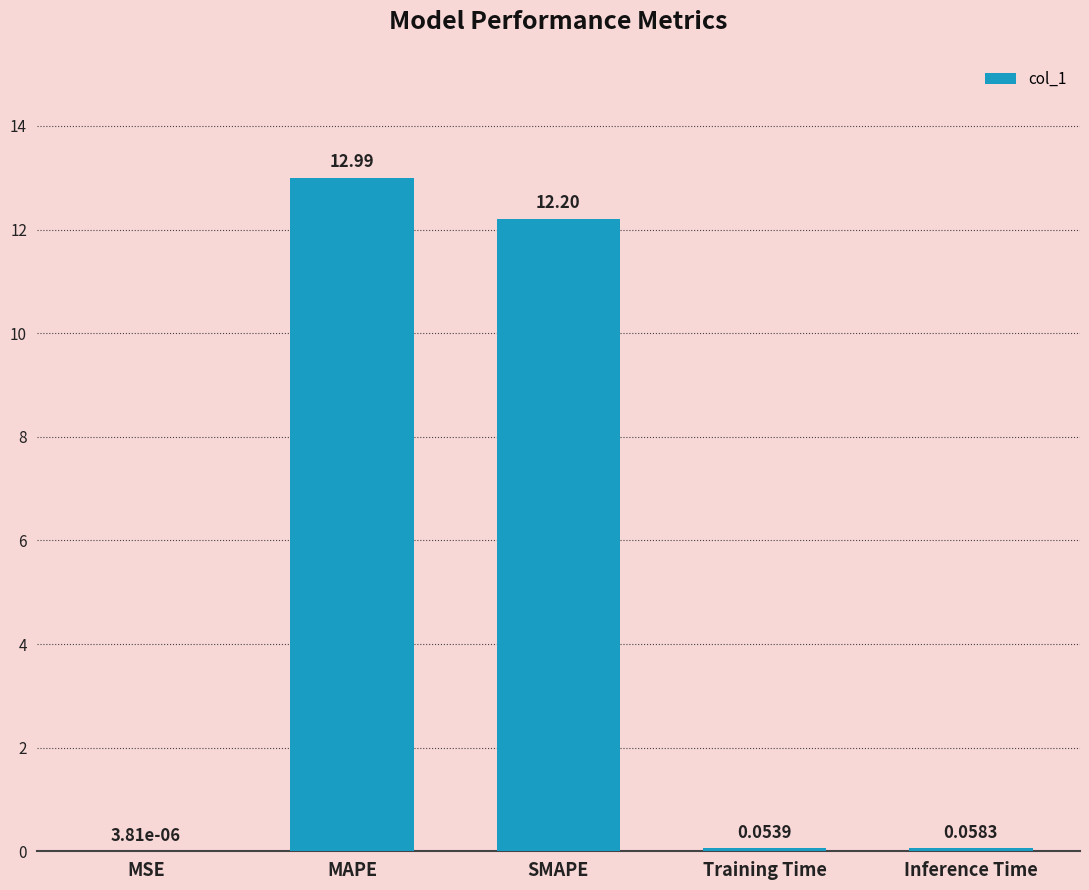

At which label is the value closest to 6?

Inference Time